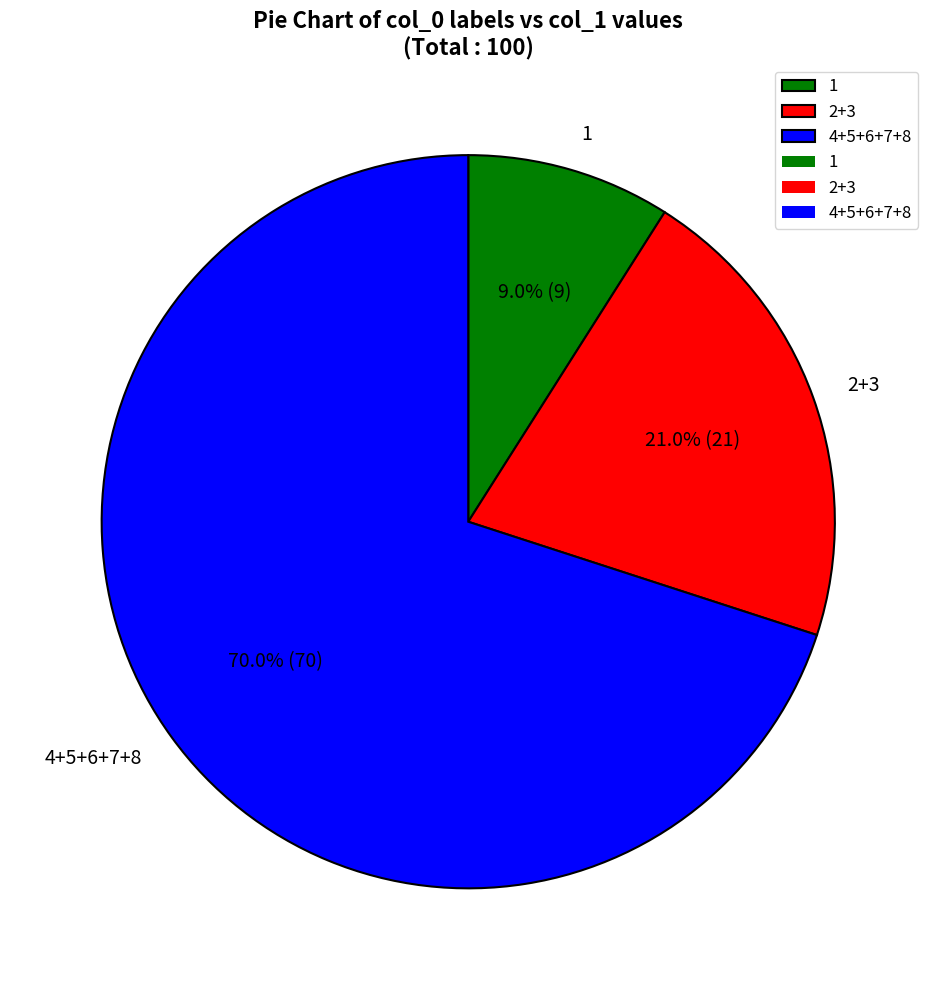

Is there a majority slice in this chart?

Yes